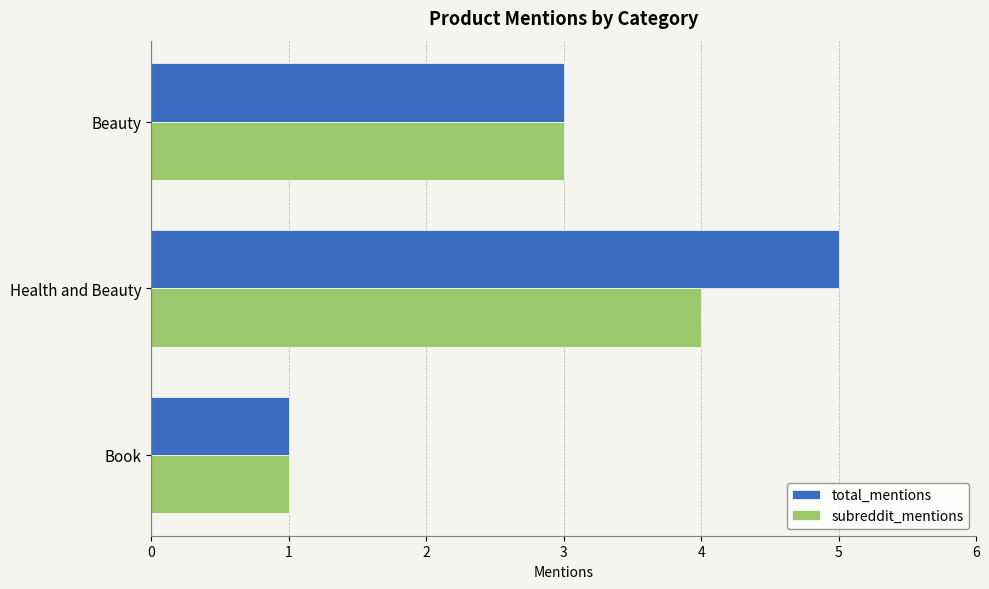

What is the sum of the total_mentions values at Beauty and Book?

4